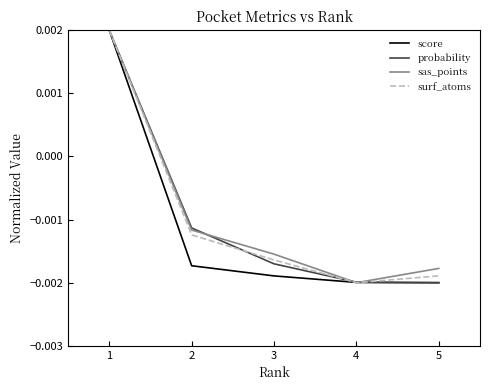

How many values in the probability series are below 0?

4